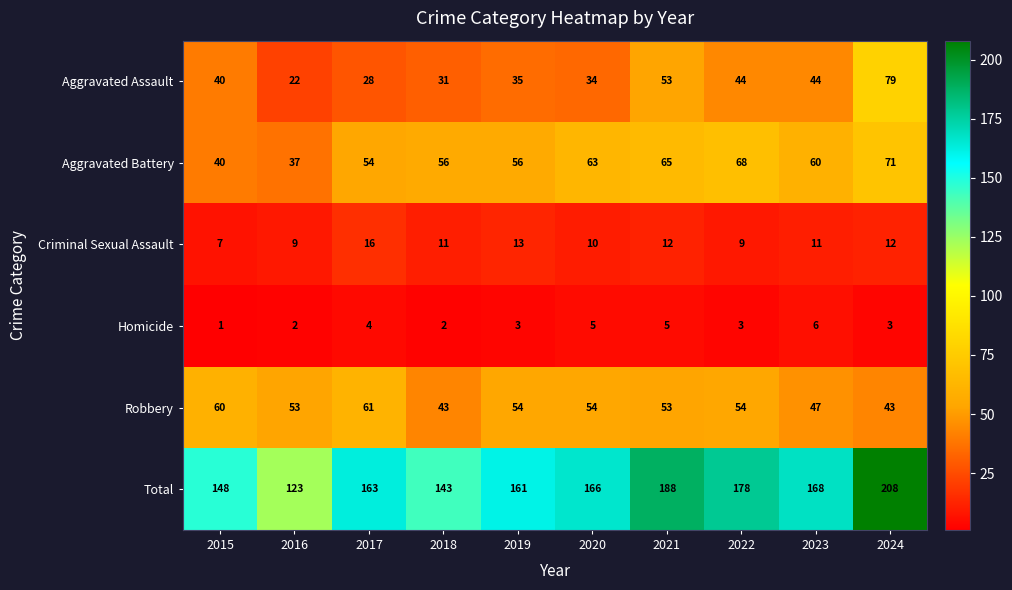

What is the sum of the Robbery values at 2021 and 2017?

114